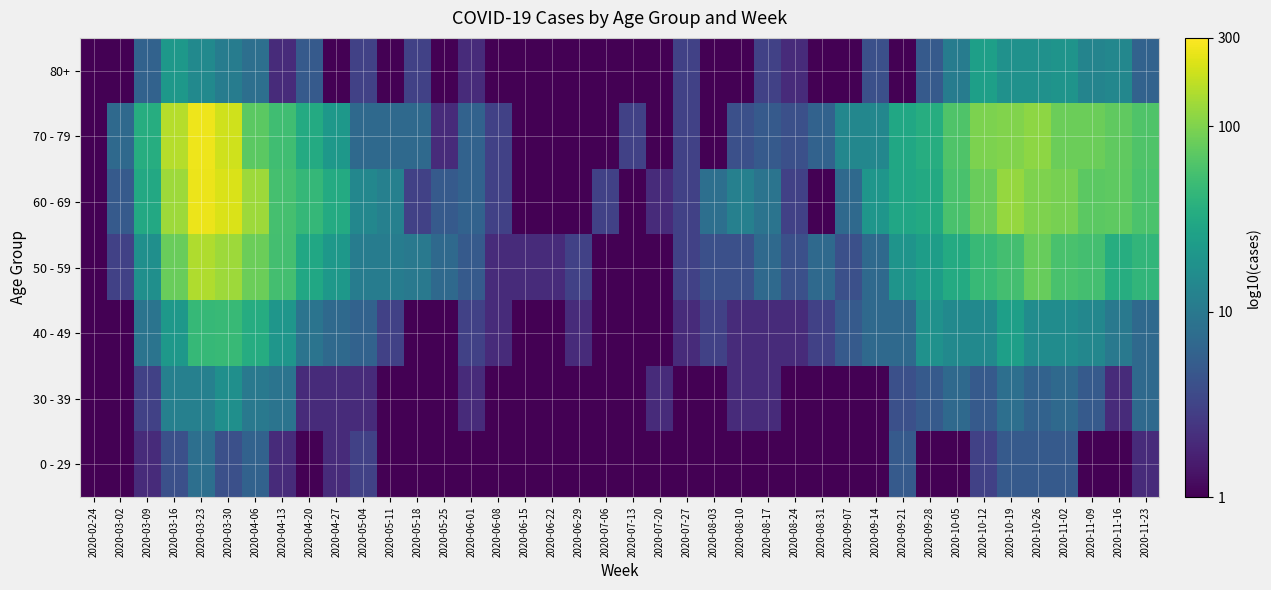

Which series has the widest spread of values?

70 - 79